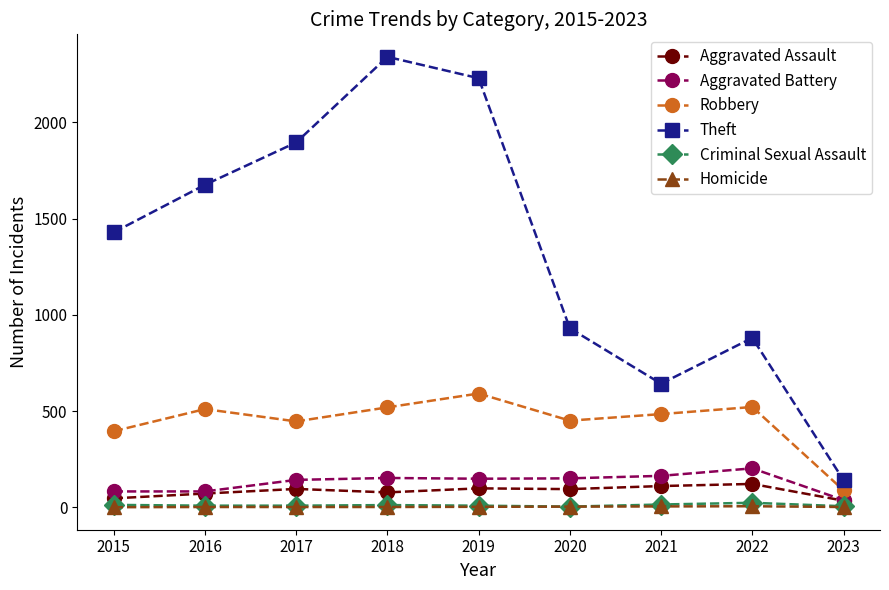

Which series has the widest spread of values?

Theft